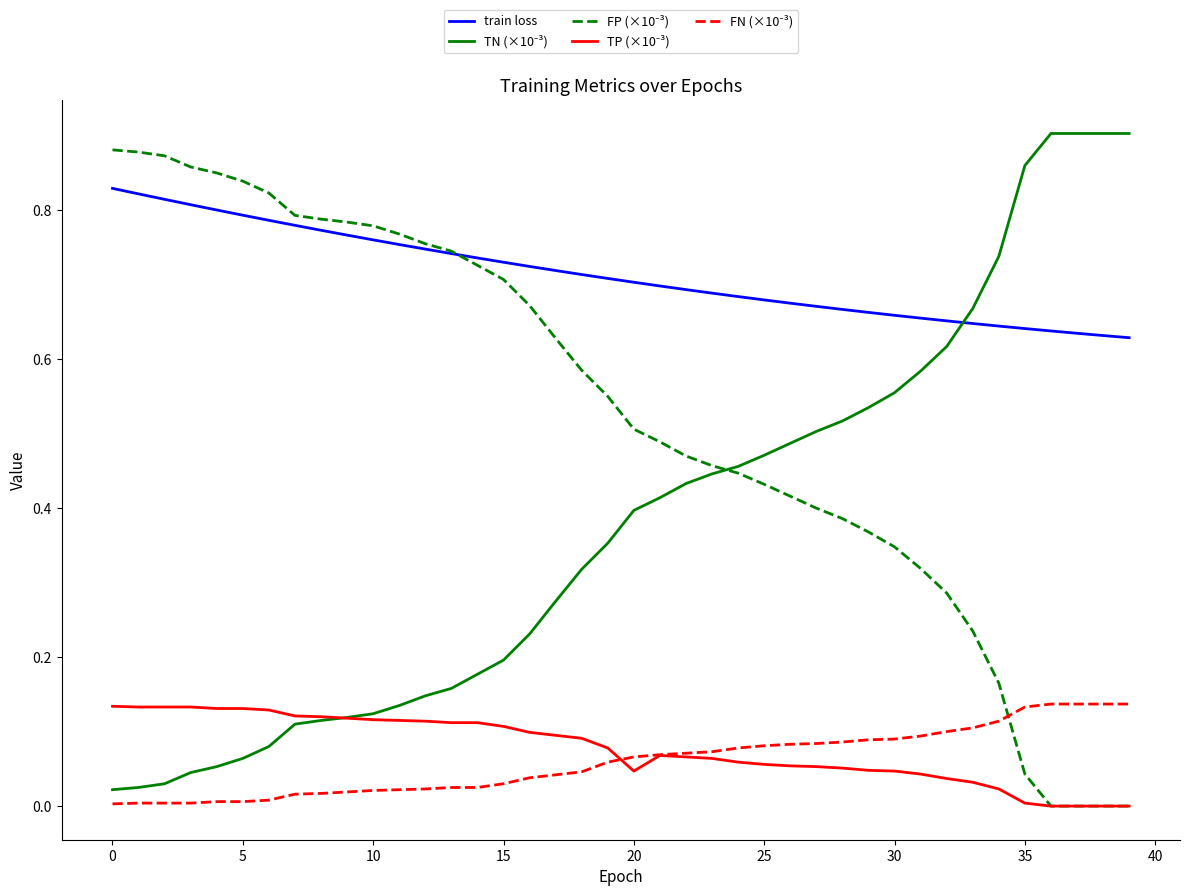

Which series has the largest total across all categories?

train loss